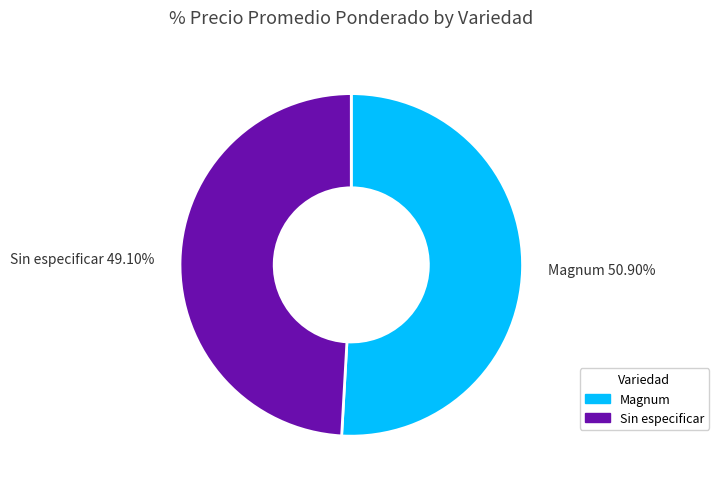

To the nearest percent, what is the average slice percentage?

50%